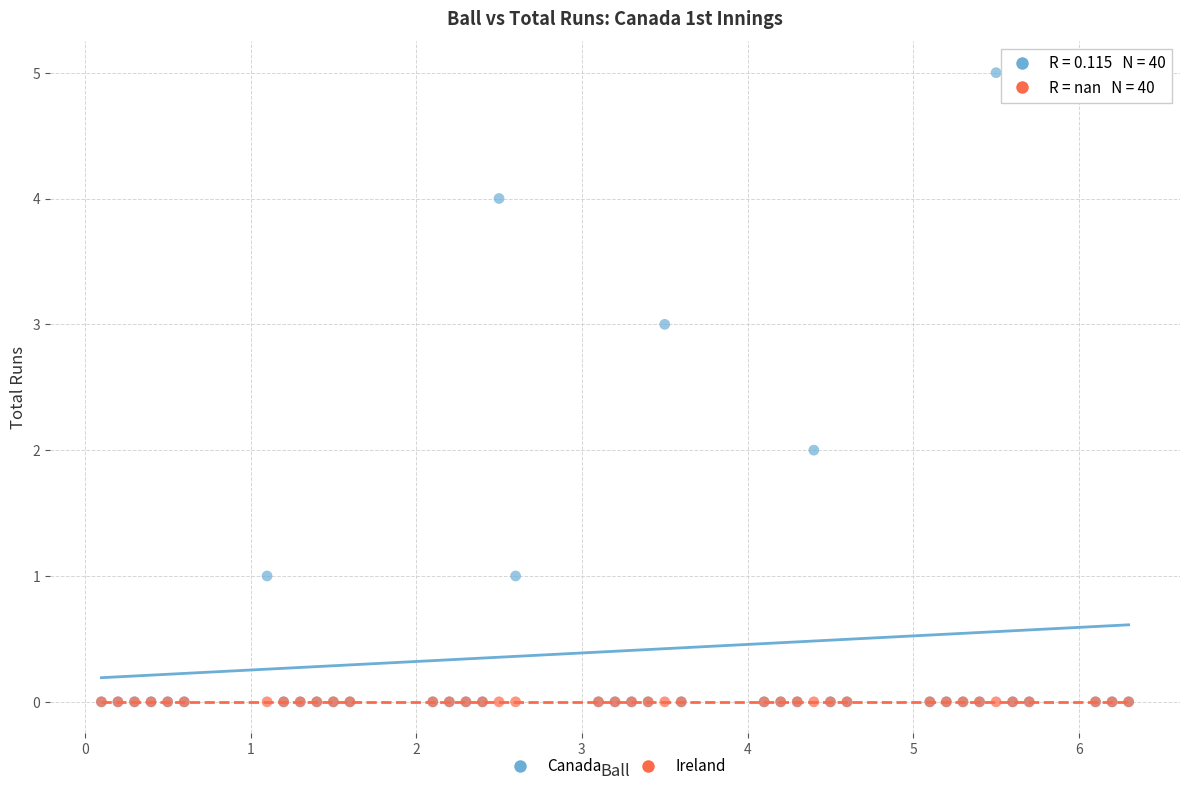

Which series reaches the maximum Y coordinate?

Canada